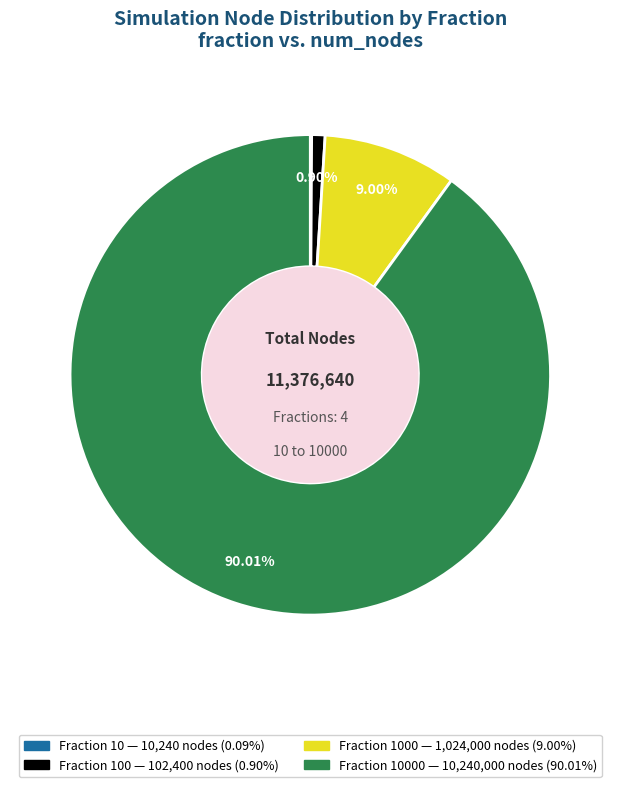

Is there any slice that represents more than half of the pie?

Yes